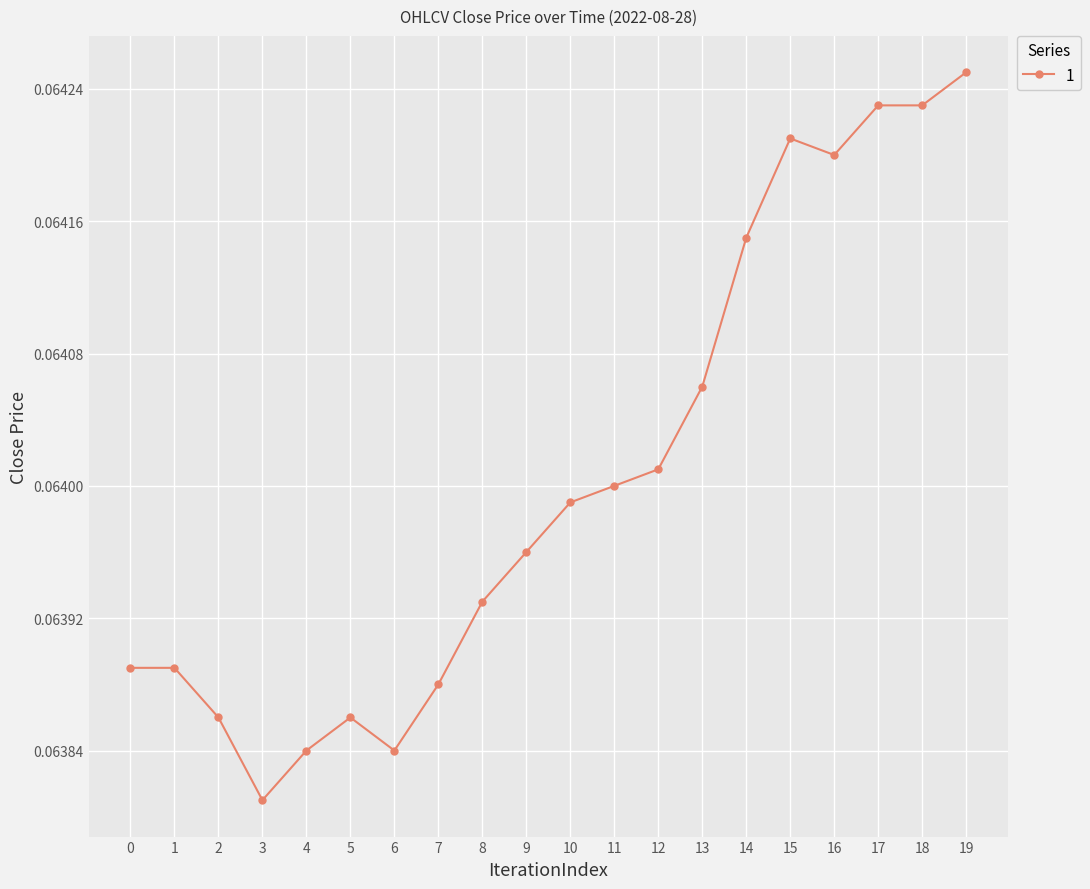

True or false: the data shows 0.0 at 14.

False